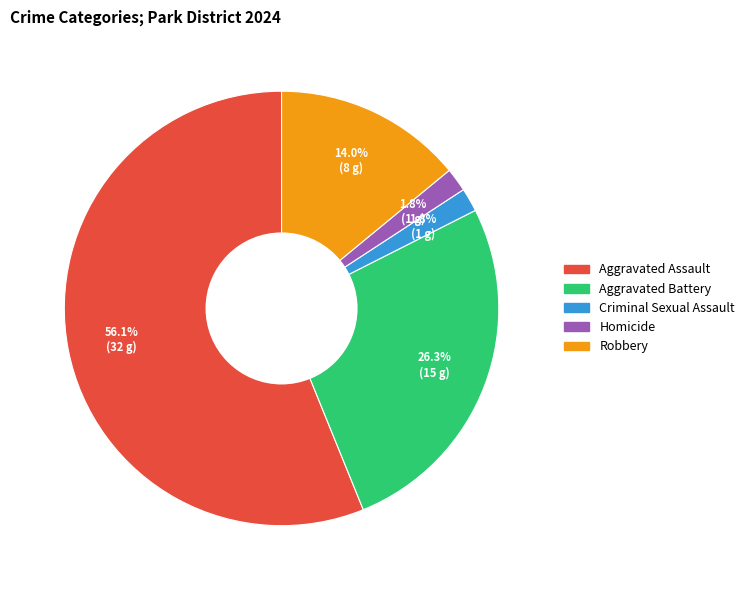

To the nearest percent, what is the combined percentage of Homicide and Aggravated Battery?

28%